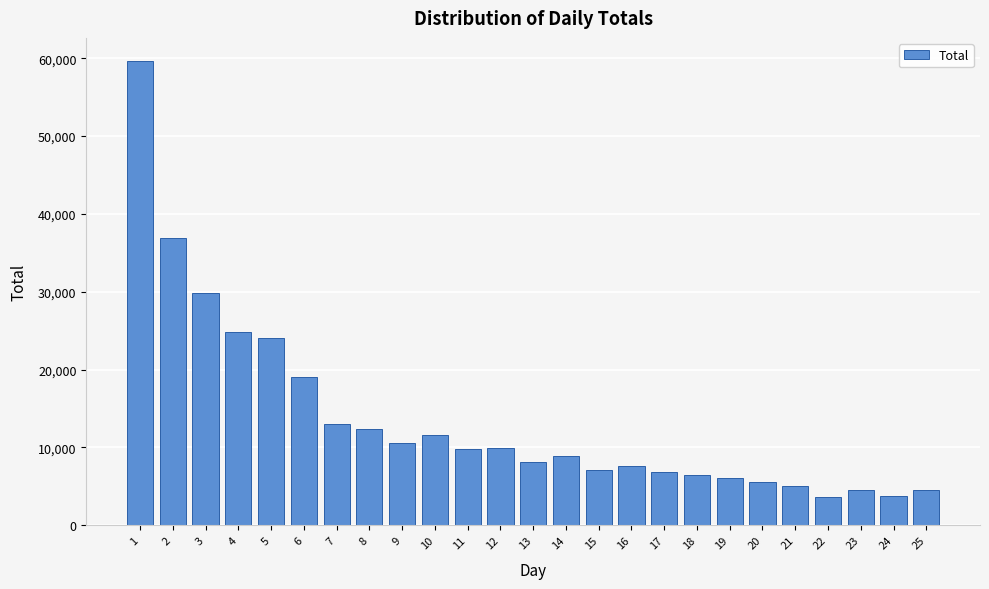

What is the value of the 4th bar from the left?

24874